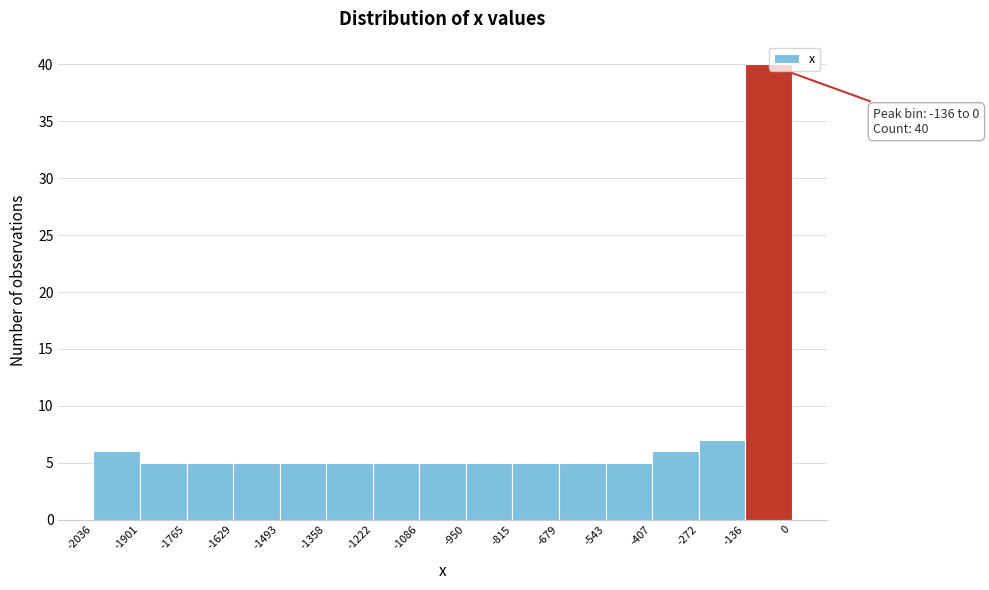

Over which range of the x-axis is the bar tallest?

-136 to 0